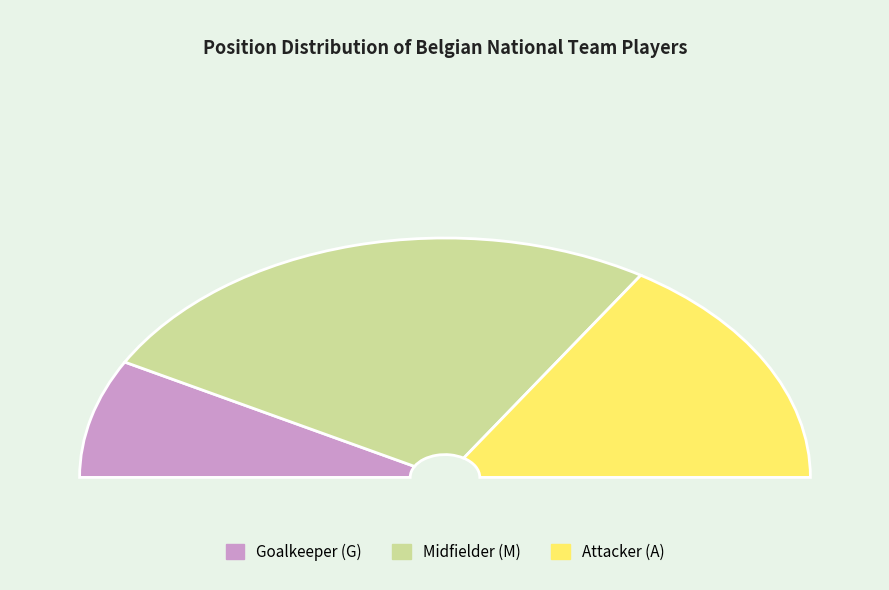

Which category has the biggest portion of the pie?

M